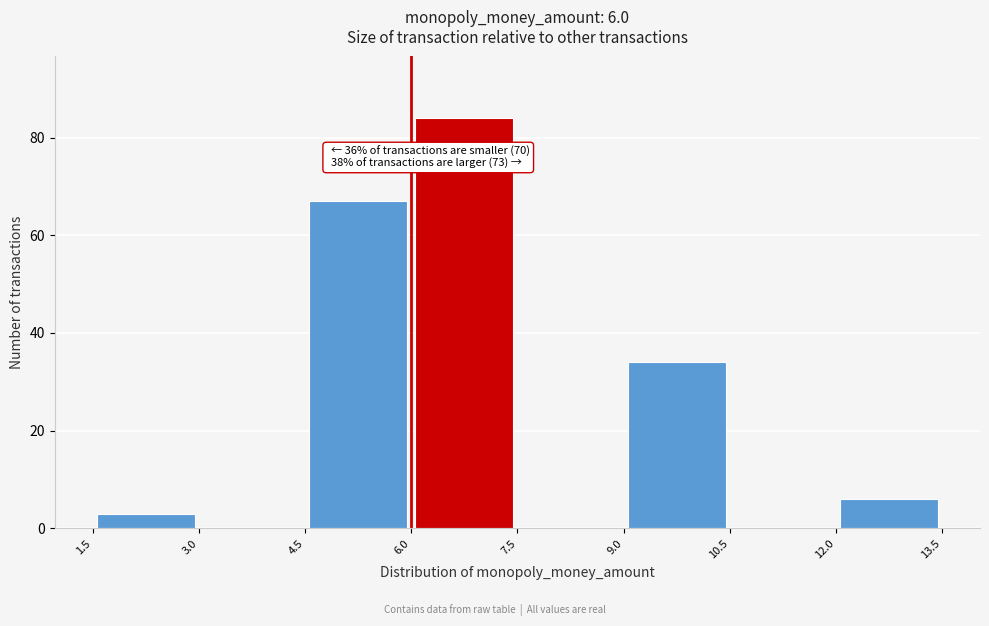

Which range on the x-axis has the tallest bar?

6.0 to 7.5